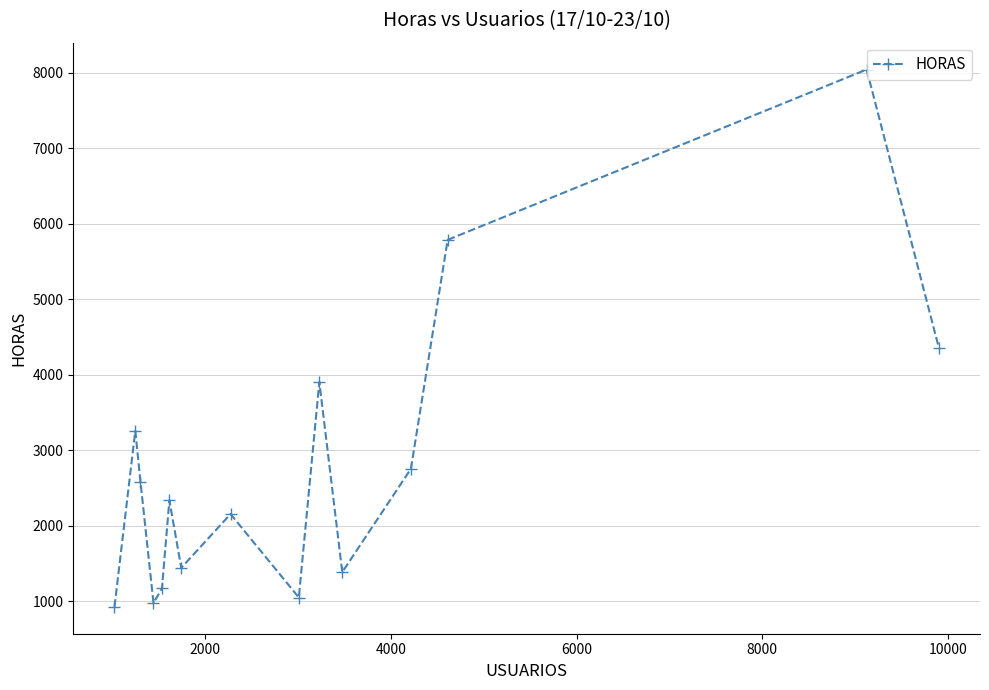

What is the average value?

2808.2